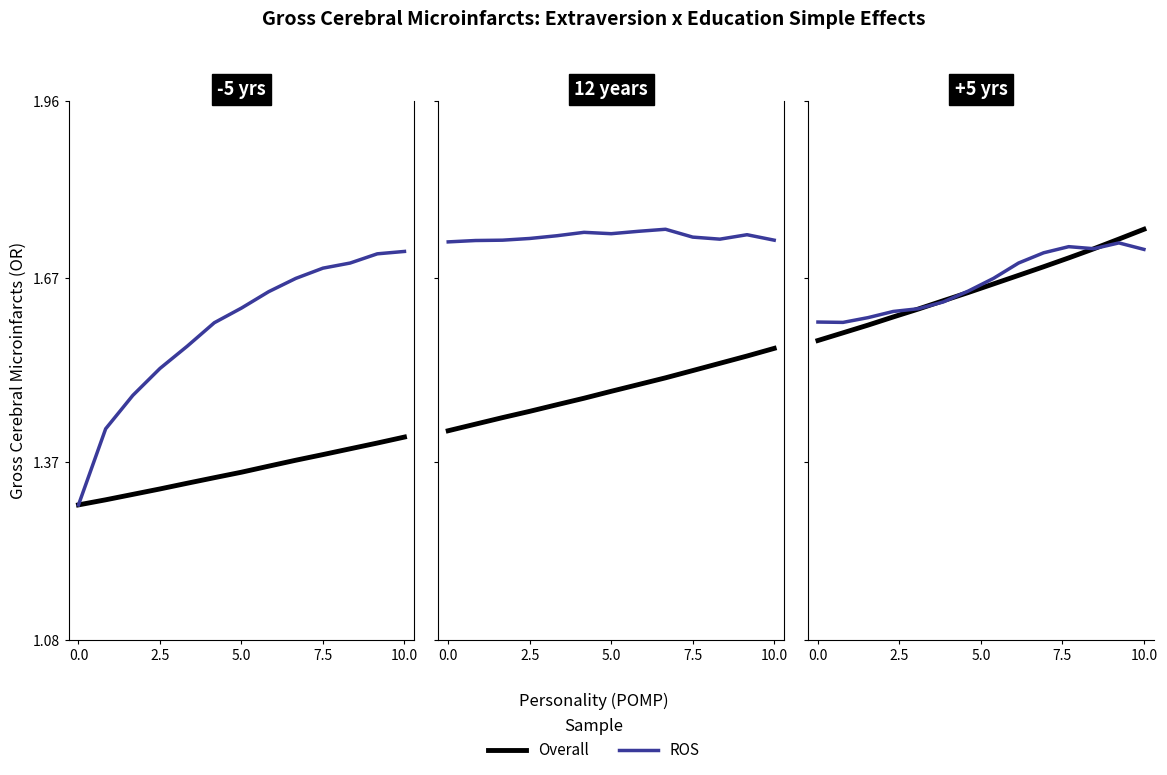

True or false: Overall has more than 0 interior local peaks.

False